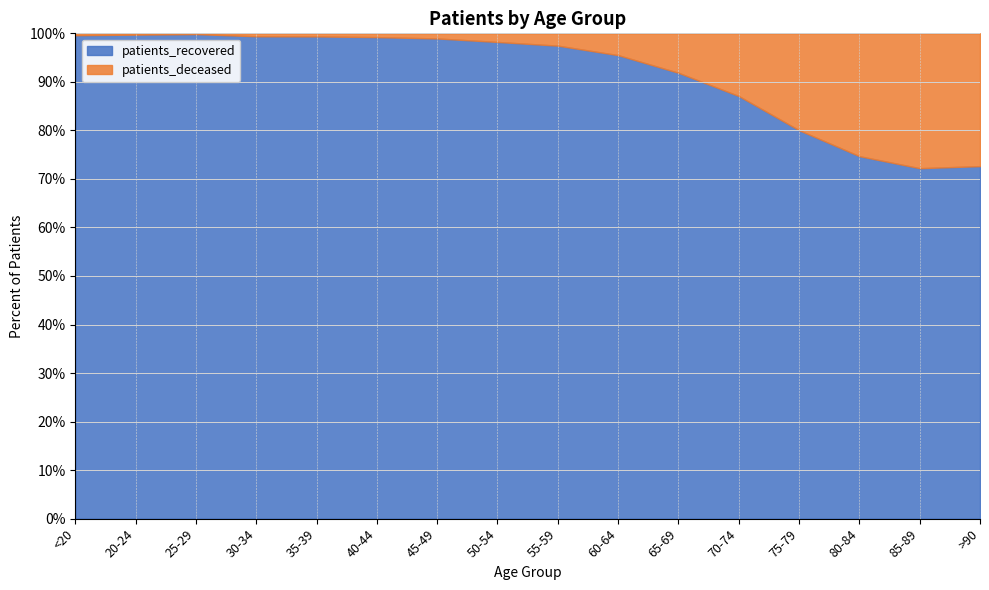

The patients_recovered series shows 33.1 at 35-39. True or false?

False